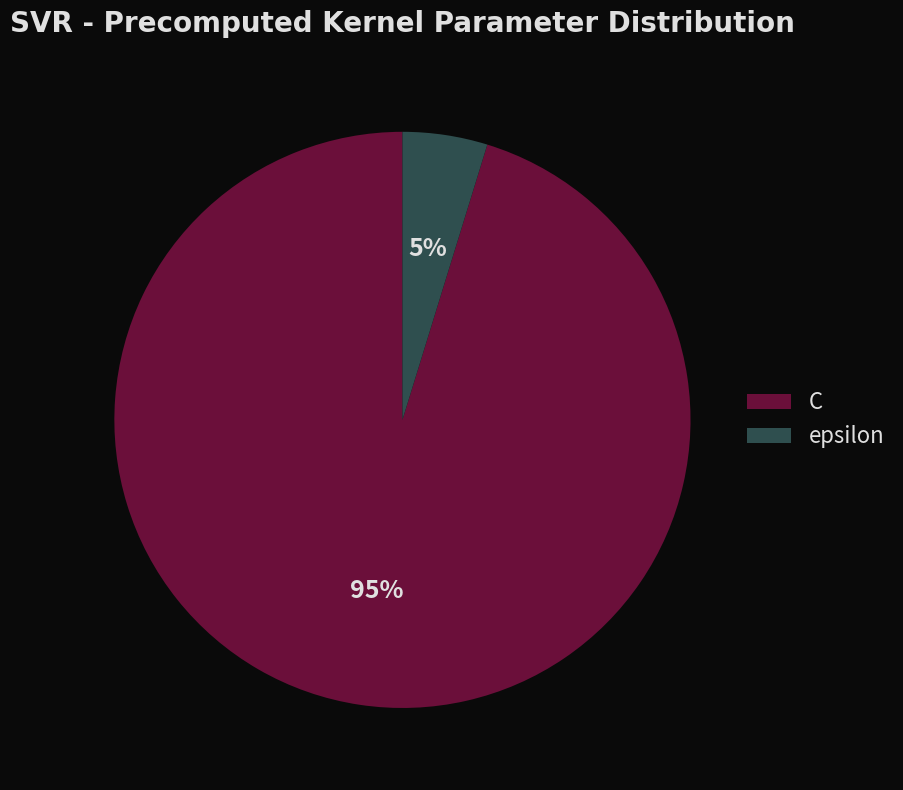

Between C and epsilon, which is larger?

C